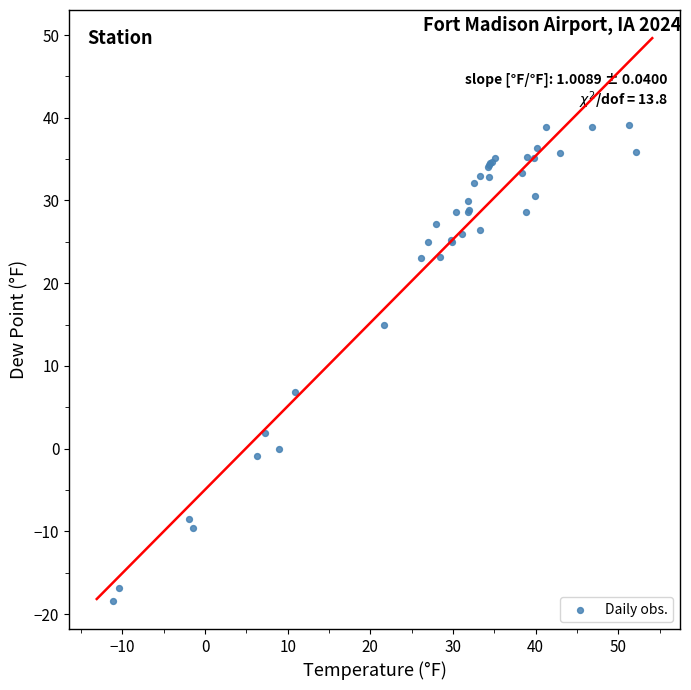

What Y value in the scatter plot is closest to 10?

6.9